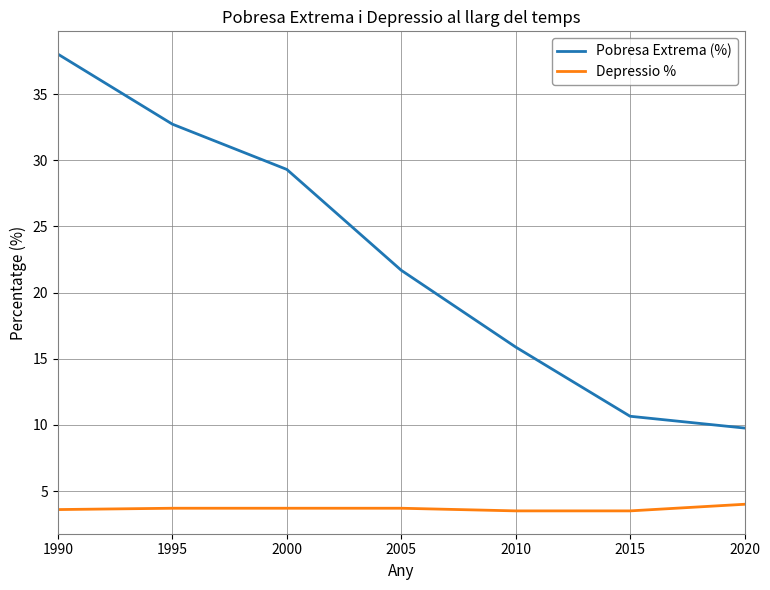

True or false: Pobresa Extrema (%) and Depressio % cross at least once.

False